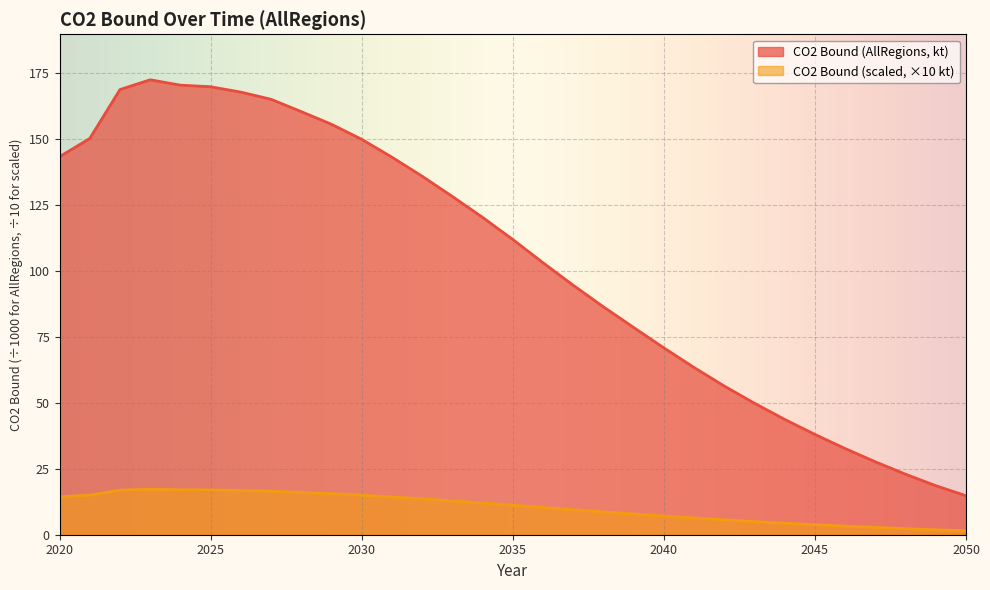

The value of CO2 Bound (AllRegions) at 2047 is 18.2. True or false?

False